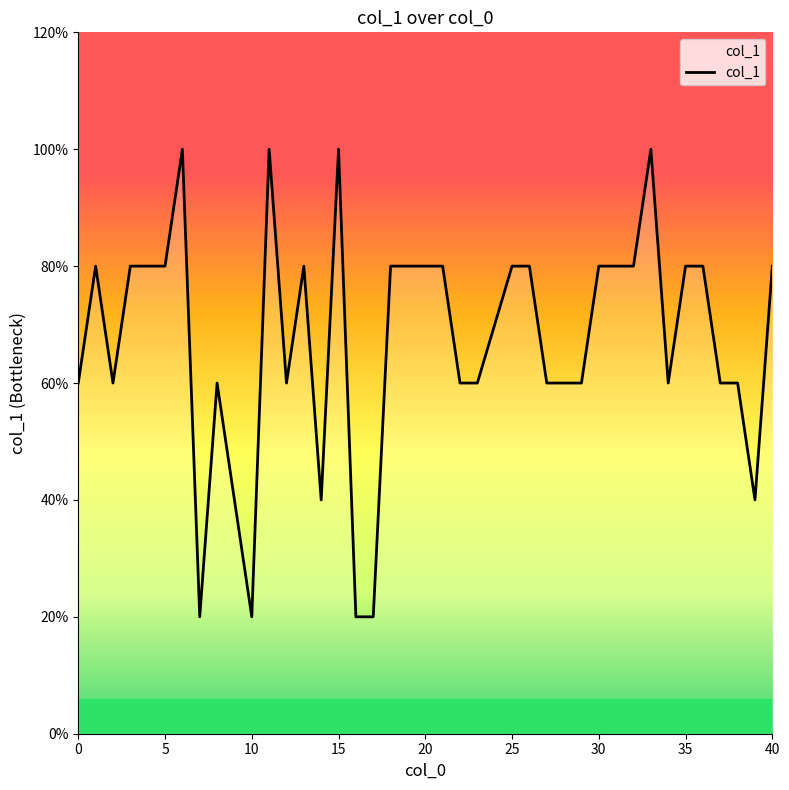

Does the chart display data point markers on the line(s)?

No